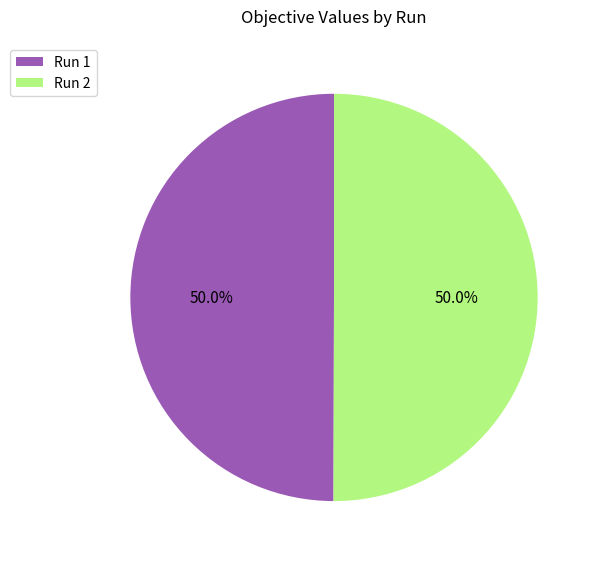

What portion of the pie excludes Run 1?

50.0%